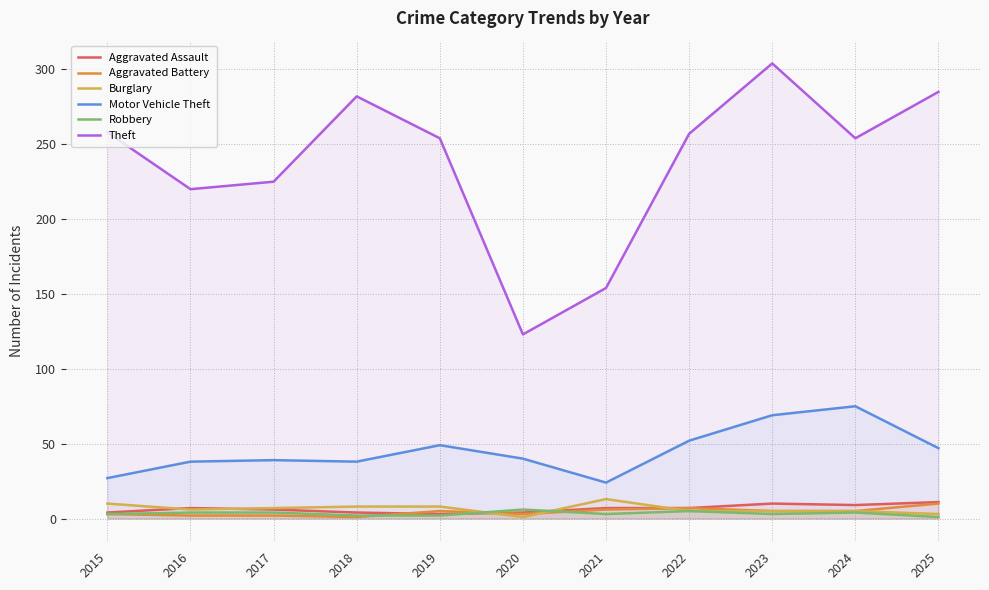

Where is the first local minimum for Theft?

2016